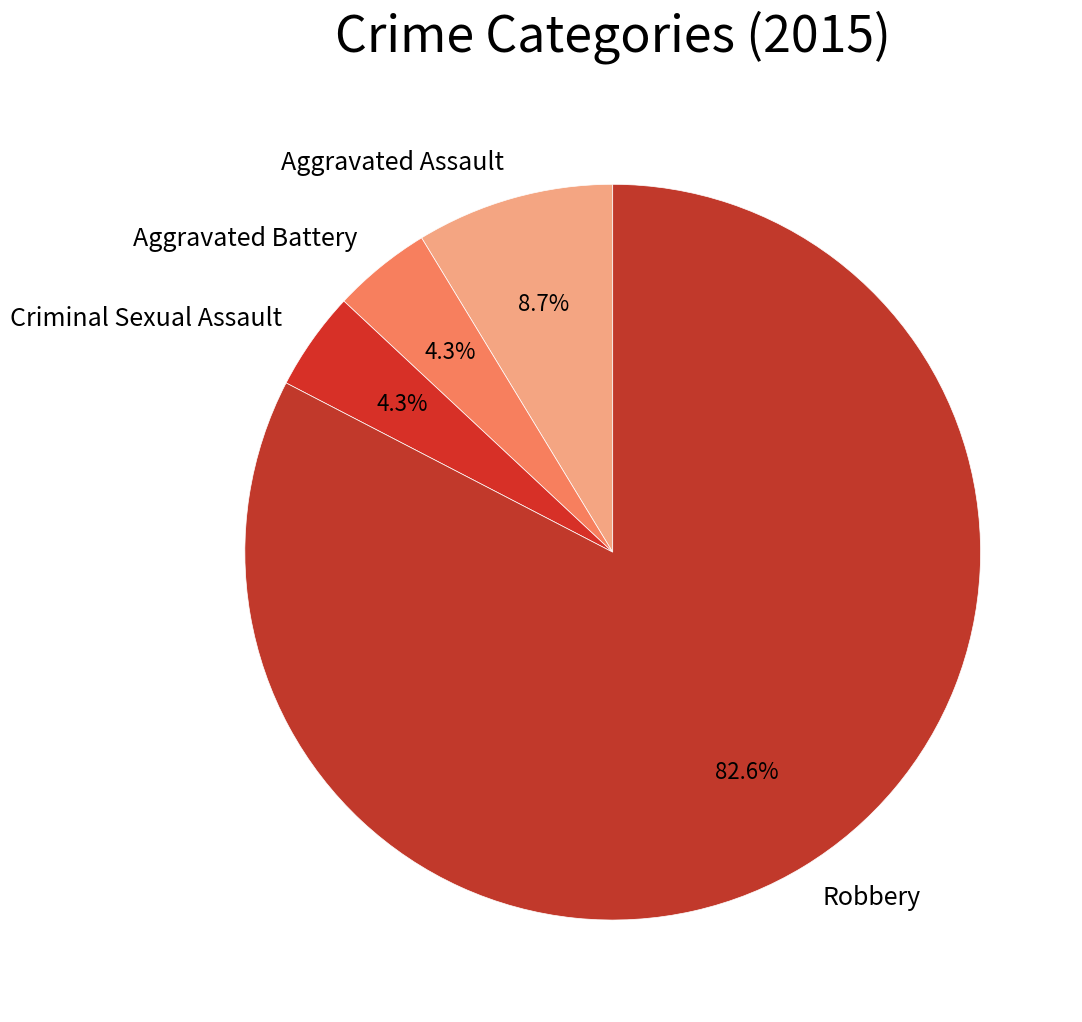

Is there a majority slice in this chart?

Yes